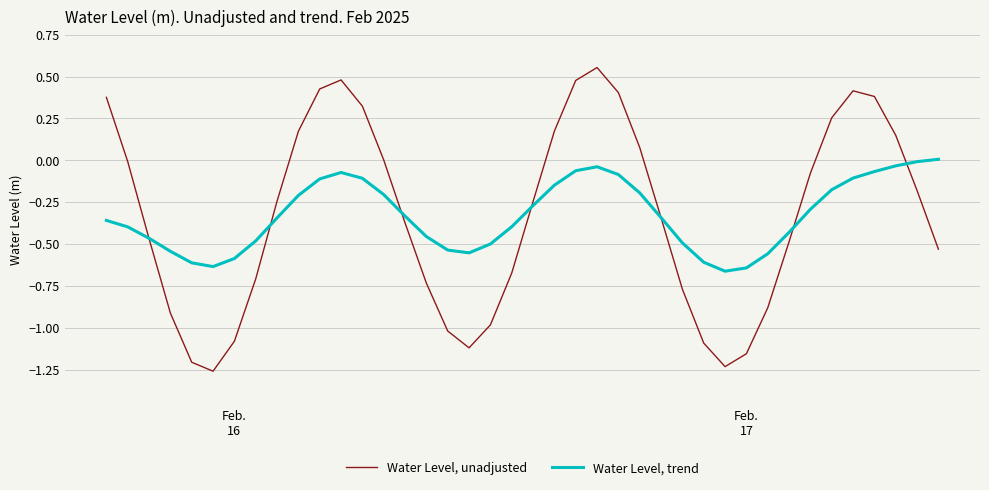

List the series in order of their peak value, lowest first.

Water Level, trend, Water Level, unadjusted